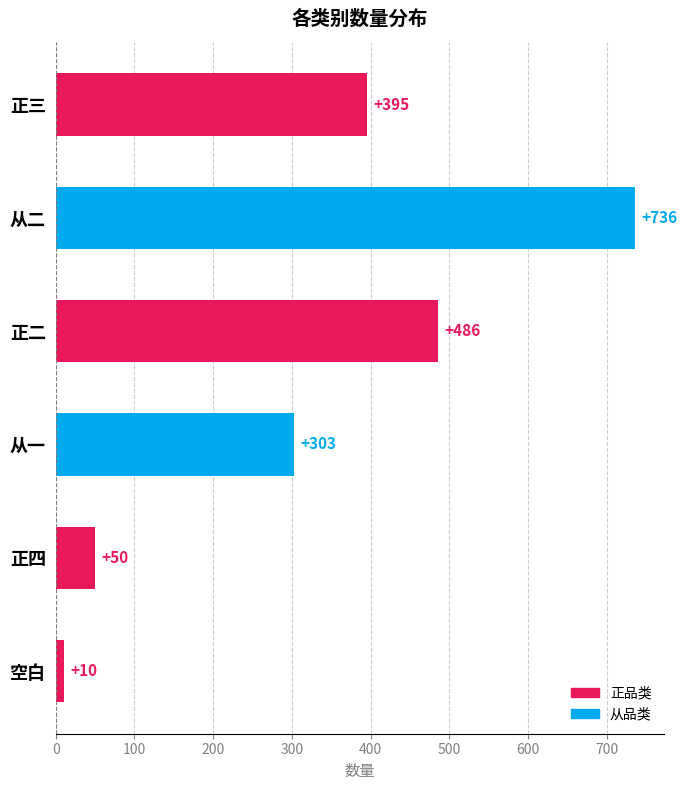

Is it true that the value at 正四 is 50?

True